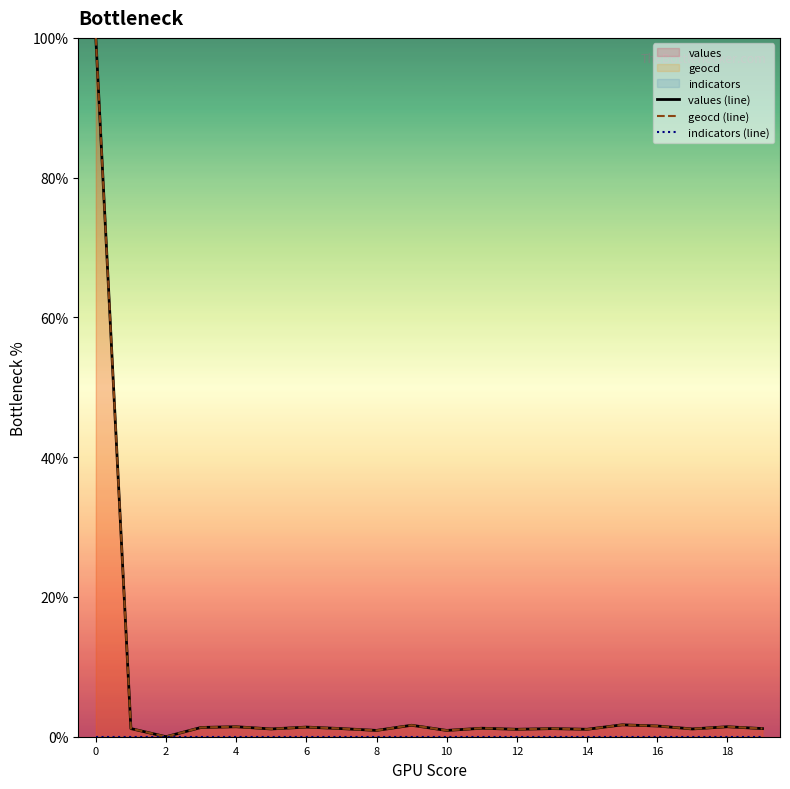

How many values in geocd (line) are above zero?

19